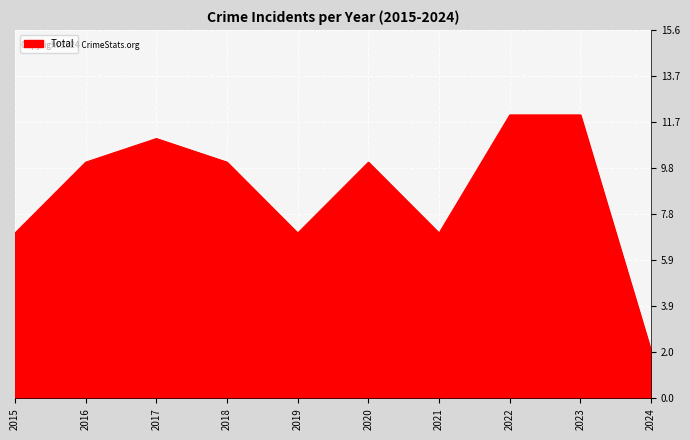

Which label corresponds to the smallest value in the chart?

2024